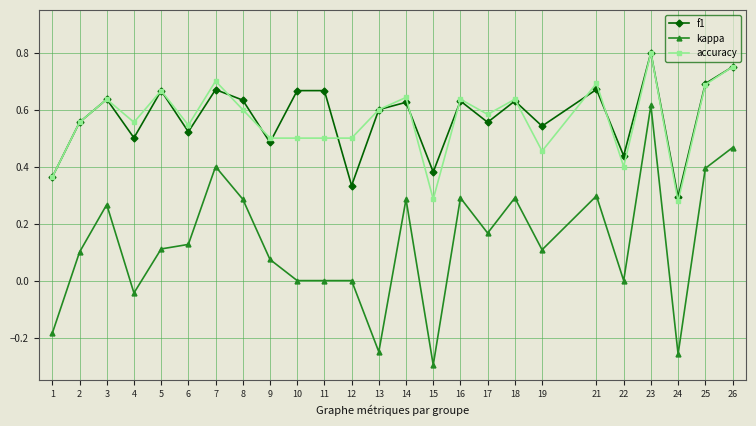

The value of accuracy at 8 is 0.2. True or false?

False